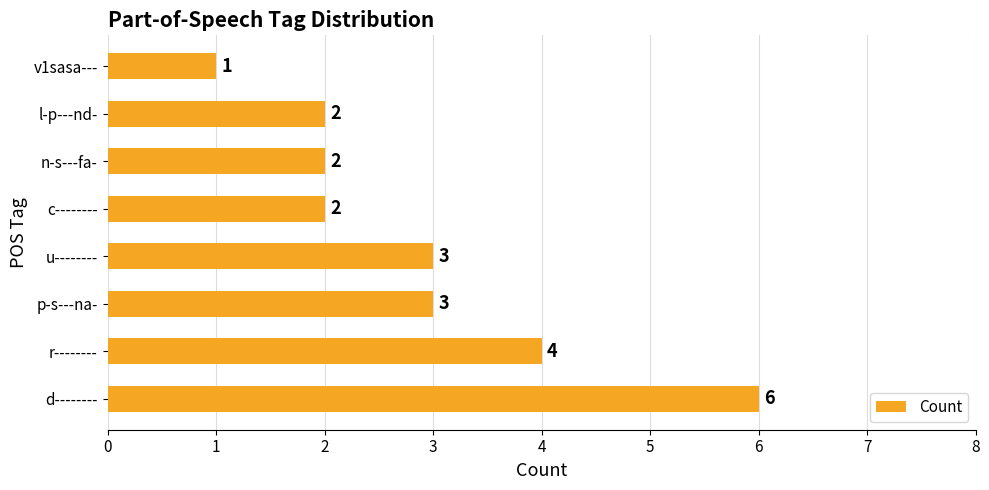

What is the greatest value displayed?

6